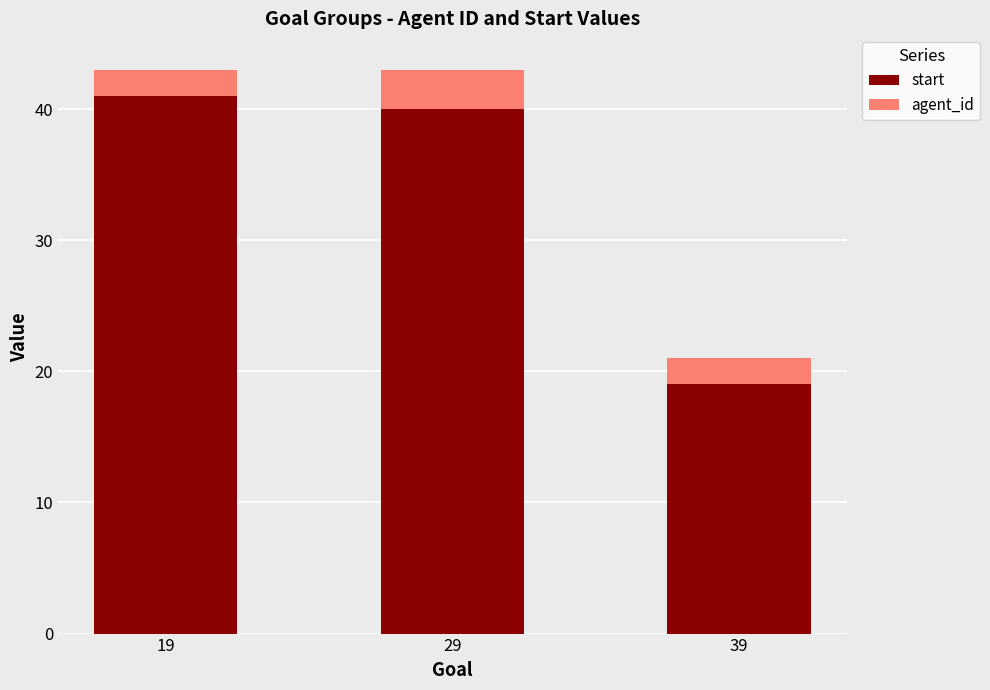

What is the total value across all series at 39?

21